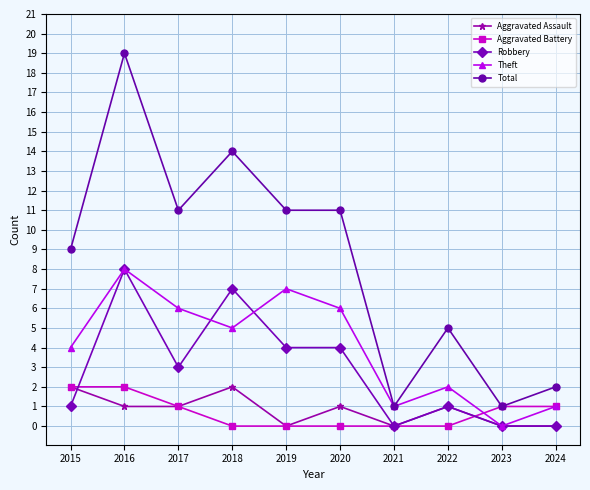

How many distinct data groups are displayed?

5